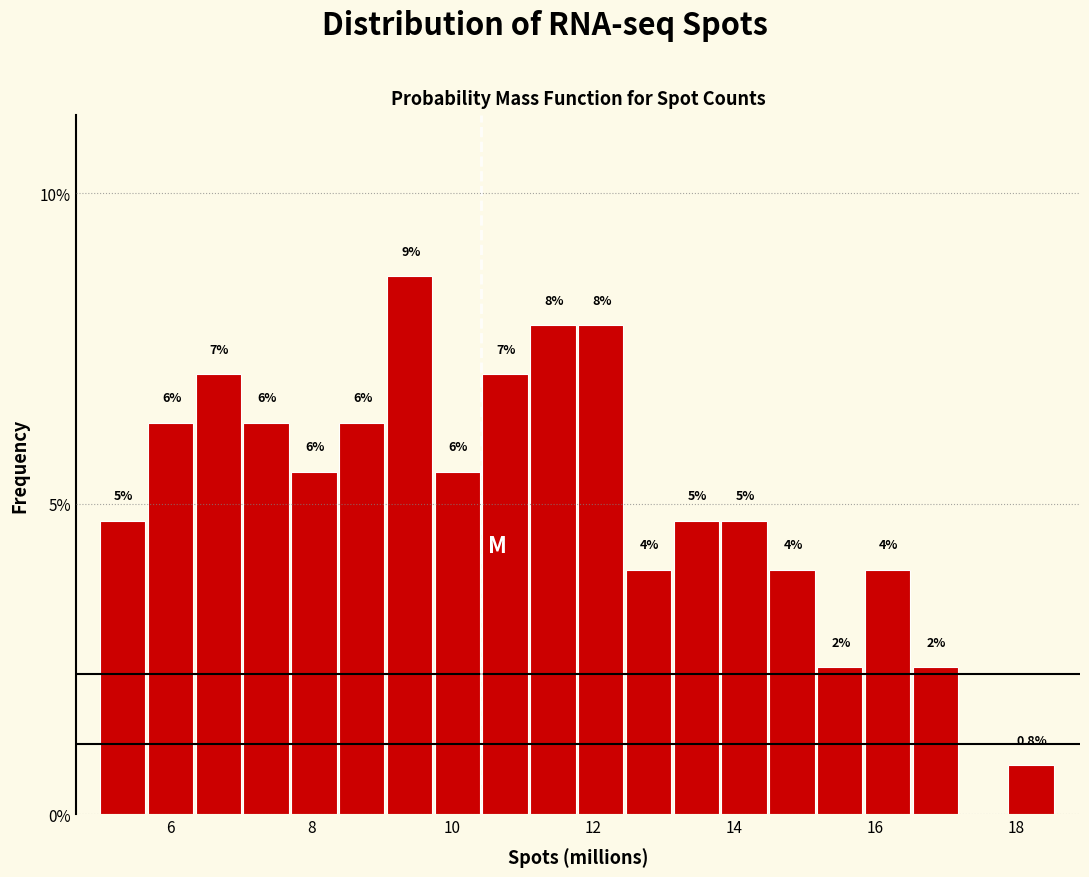

Around what value on the x-axis is the tallest bar? Give the approximate position of its centre, as read against the axis.

9.4